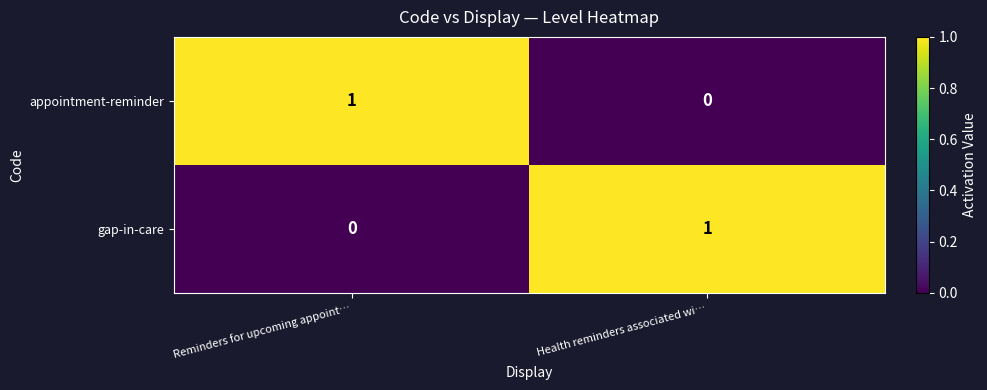

Where is gap-in-care nearest to the value 0?

Reminders for upcoming appoint…